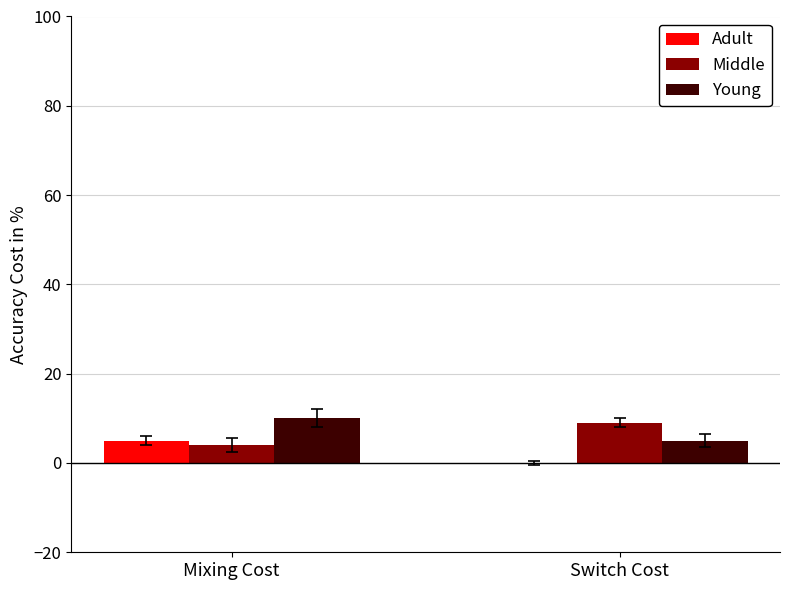

What is the sum of the Middle values at Mixing Cost and Switch Cost?

13